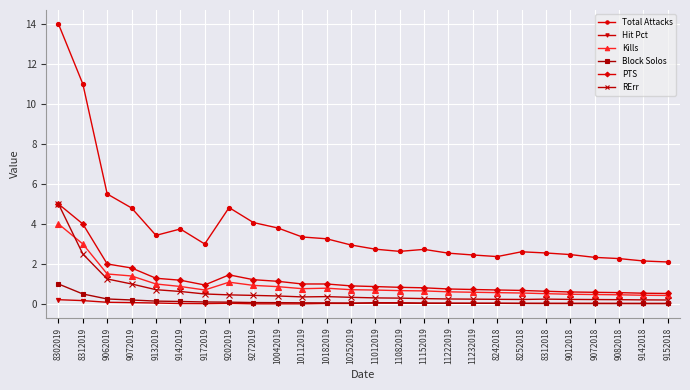

Which series has the largest total across all categories?

Total Attacks